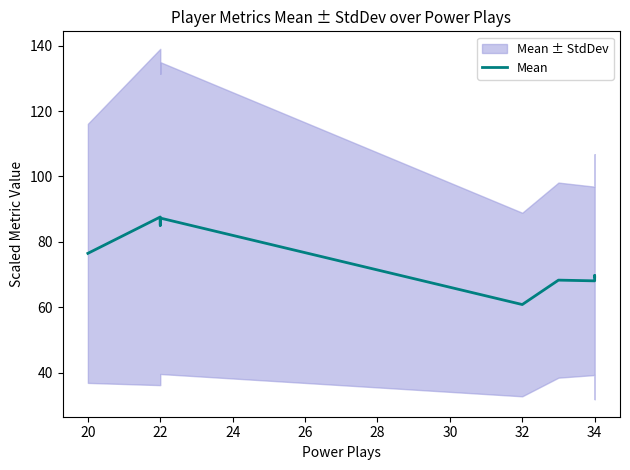

What is the difference between the values at 28 and 22?

16.7